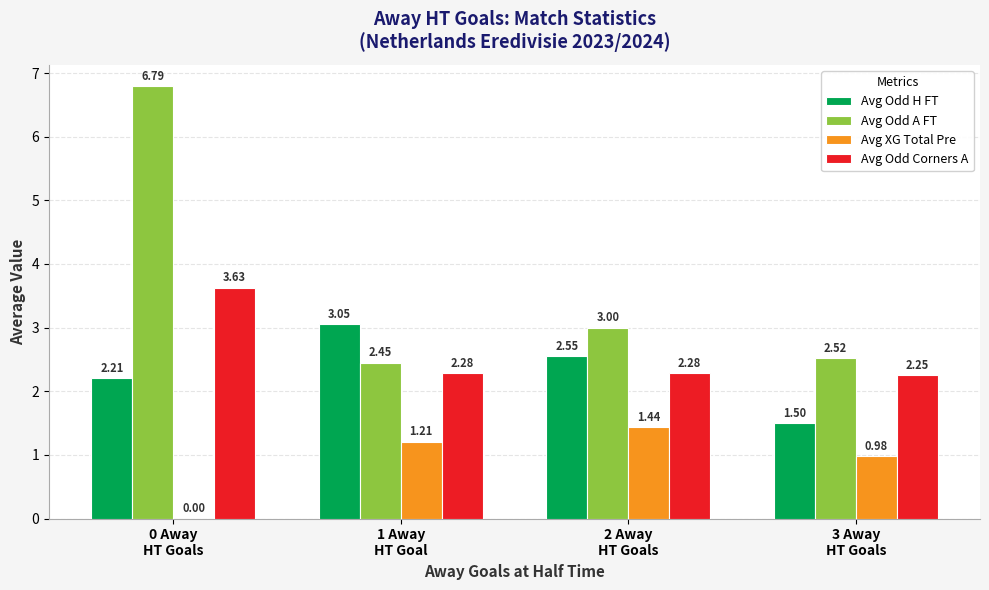

At which label is Avg Odd H FT closest to 2?

0 Away
HT Goals